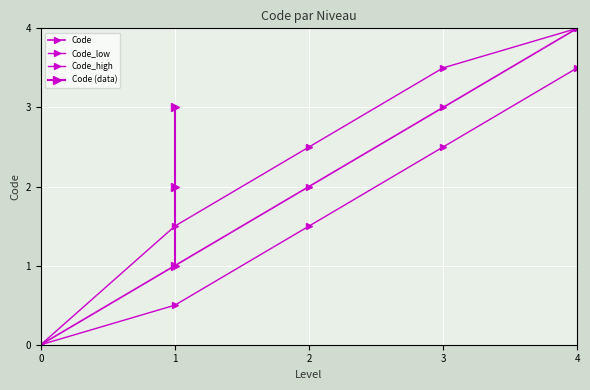

What is the value of the 2nd point from the left?

1